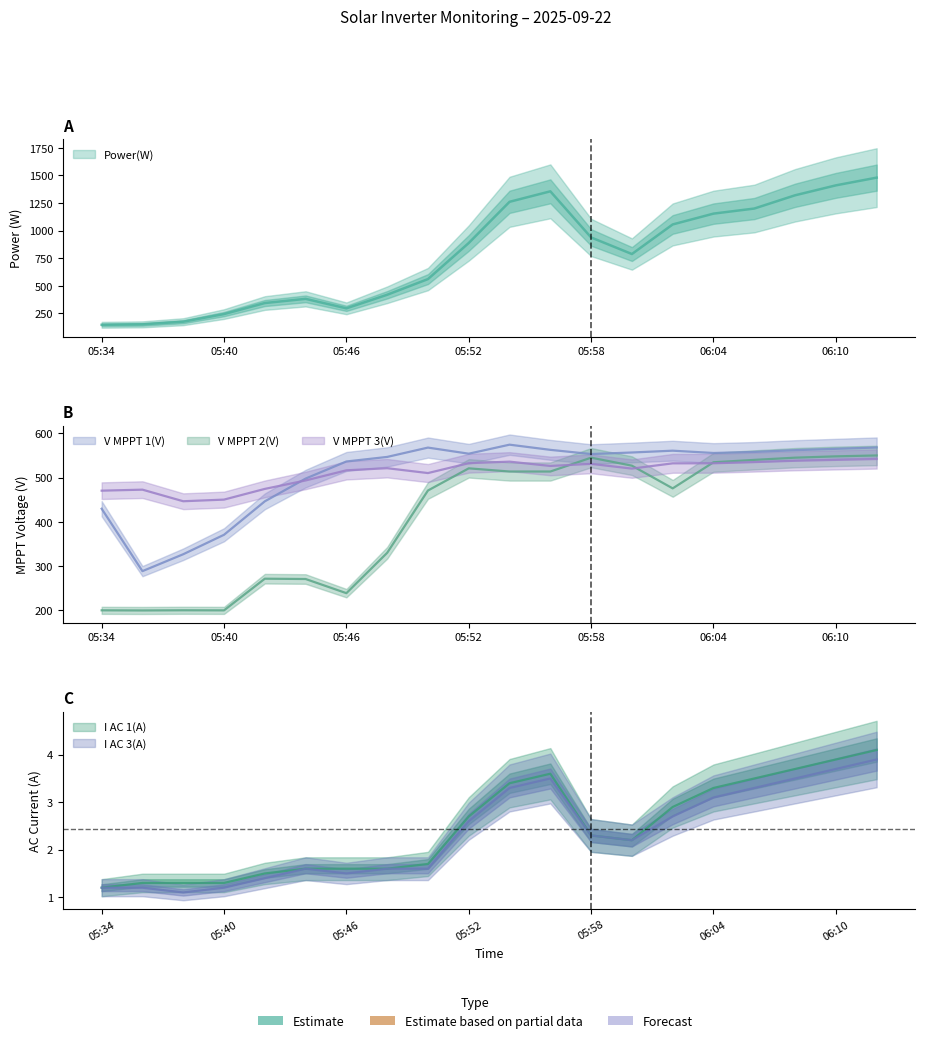

True or false: I AC 1(A) and I AC 3(A) intersect in this chart.

False